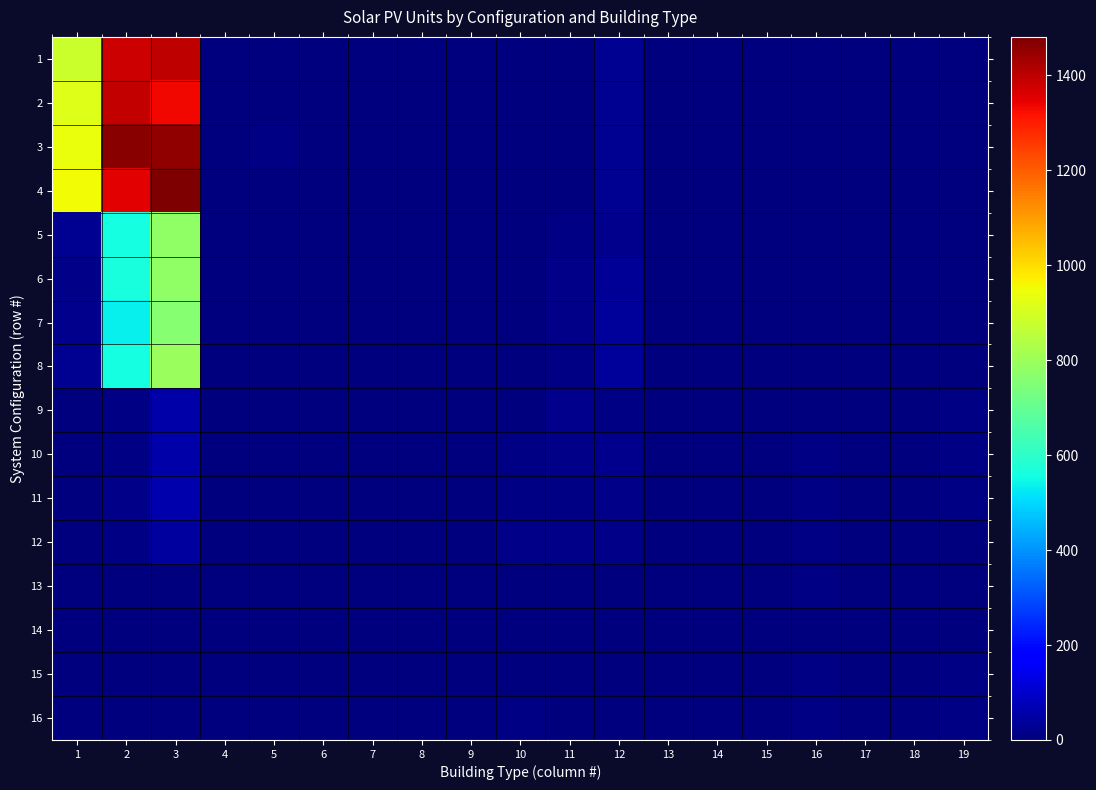

Reading left to right, extract all data points from this chart.

1: 1=885	2=1379	3=1400	4=1	5=5	6=0	7=0	8=0	9=1	10=2	11=4	12=27	13=0	14=0	15=0	16=0	17=0	18=0	19=0
2: 1=917	2=1389	3=1332	4=0	5=3	6=0	7=0	8=0	9=0	10=1	11=2	12=28	13=1	14=0	15=0	16=0	17=0	18=0	19=0
3: 1=942	2=1465	3=1457	4=2	5=6	6=0	7=0	8=0	9=1	10=0	11=4	12=24	13=0	14=0	15=1	16=0	17=1	18=0	19=0
4: 1=952	2=1349	3=1481	4=2	5=4	6=0	7=0	8=0	9=0	10=0	11=5	12=28	13=0	14=0	15=0	16=1	17=0	18=0	19=1
5: 1=24	2=560	3=776	4=3	5=1	6=0	7=1	8=0	9=0	10=0	11=9	12=23	13=0	14=0	15=0	16=2	17=0	18=0	19=0
6: 1=17	2=566	3=777	4=1	5=1	6=0	7=1	8=0	9=0	10=2	11=14	12=33	13=0	14=1	15=0	16=1	17=1	18=0	19=1
7: 1=19	2=536	3=759	4=2	5=3	6=0	7=0	8=0	9=0	10=0	11=15	12=35	13=0	14=0	15=0	16=3	17=0	18=0	19=4
8: 1=25	2=556	3=798	4=2	5=1	6=0	7=0	8=0	9=0	10=3	11=9	12=38	13=1	14=0	15=0	16=1	17=0	18=0	19=2
9: 1=0	2=8	3=55	4=0	5=0	6=0	7=2	8=0	9=0	10=4	11=19	12=9	13=2	14=2	15=2	16=5	17=2	18=0	19=10
10: 1=0	2=10	3=57	4=0	5=0	6=0	7=2	8=0	9=2	10=10	11=15	12=20	13=5	14=2	15=3	16=6	17=2	18=0	19=8
11: 1=0	2=12	3=61	4=1	5=1	6=0	7=3	8=0	9=0	10=8	11=9	12=16	13=1	14=0	15=0	16=7	17=2	18=1	19=8
12: 1=0	2=9	3=46	4=0	5=0	6=1	7=1	8=0	9=0	10=14	11=14	12=14	13=3	14=2	15=1	16=8	17=3	18=0	19=3
13: 1=0	2=0	3=0	4=0	5=0	6=0	7=1	8=0	9=0	10=2	11=1	12=0	13=0	14=0	15=1	16=6	17=2	18=0	19=5
14: 1=0	2=0	3=0	4=0	5=0	6=0	7=0	8=0	9=0	10=4	11=2	12=0	13=0	14=0	15=2	16=3	17=0	18=2	19=3
15: 1=0	2=0	3=0	4=0	5=0	6=1	7=0	8=1	9=0	10=3	11=3	12=0	13=1	14=1	15=3	16=8	17=1	18=2	19=9
16: 1=0	2=0	3=0	4=0	5=0	6=0	7=0	8=0	9=0	10=6	11=1	12=0	13=2	14=2	15=3	16=7	17=3	18=4	19=7